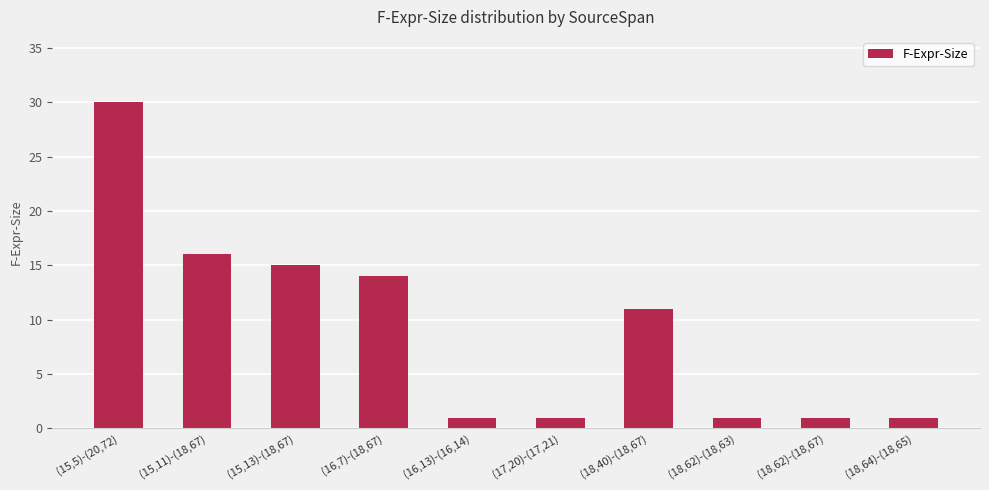

What is the average value?

9